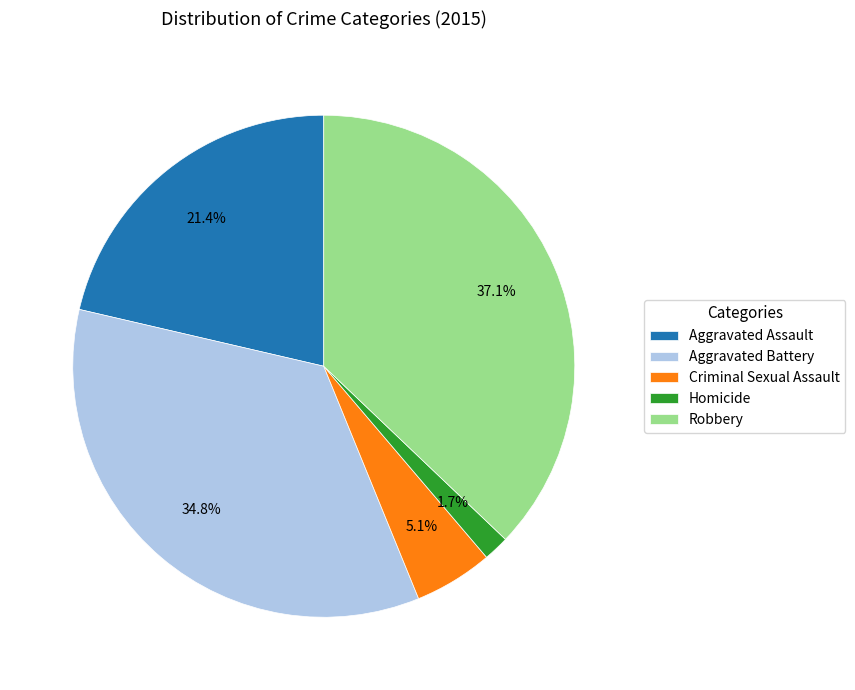

What percentage is the Criminal Sexual Assault slice, to the nearest percent?

5%